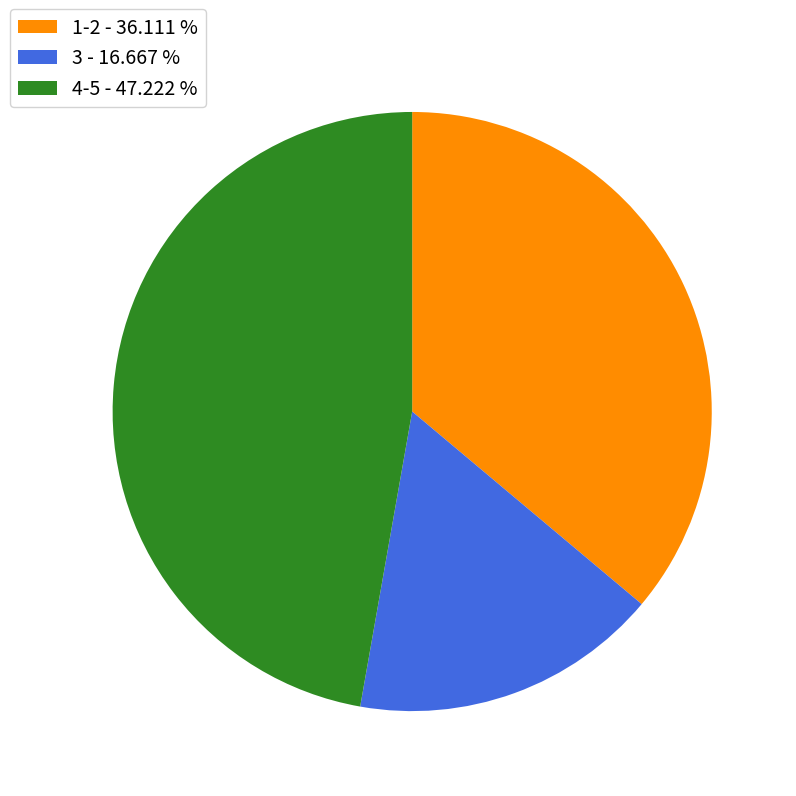

Which category has the biggest portion of the pie?

4-5 - 47.222 %